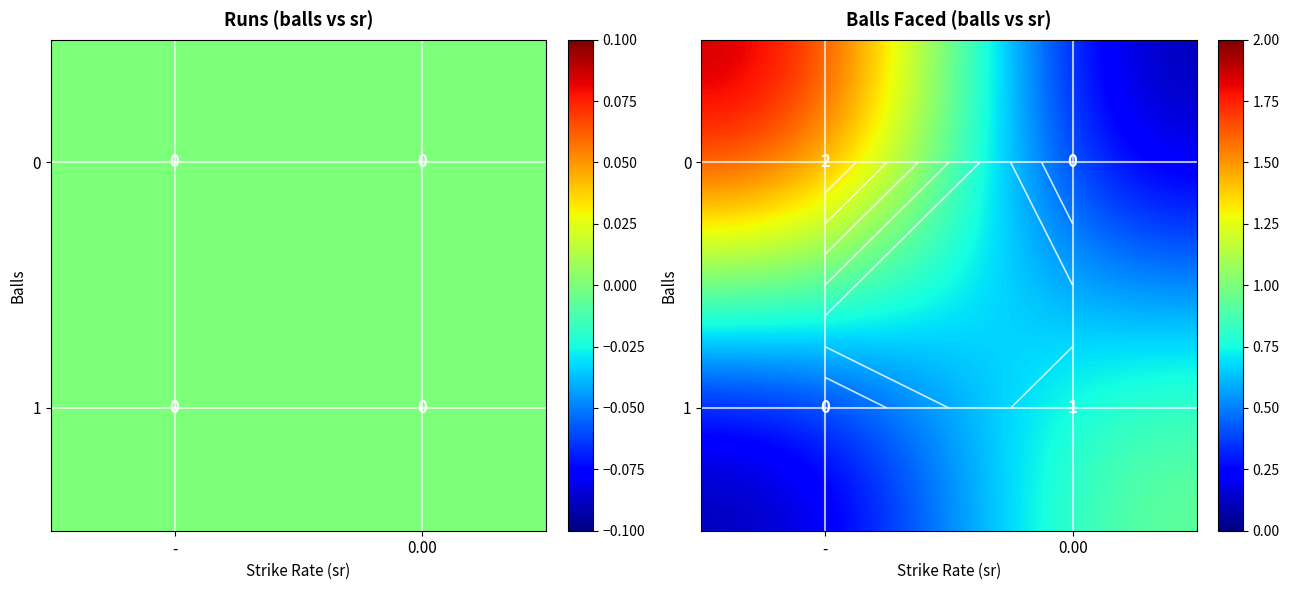

What is the sum of all 0 values?

2